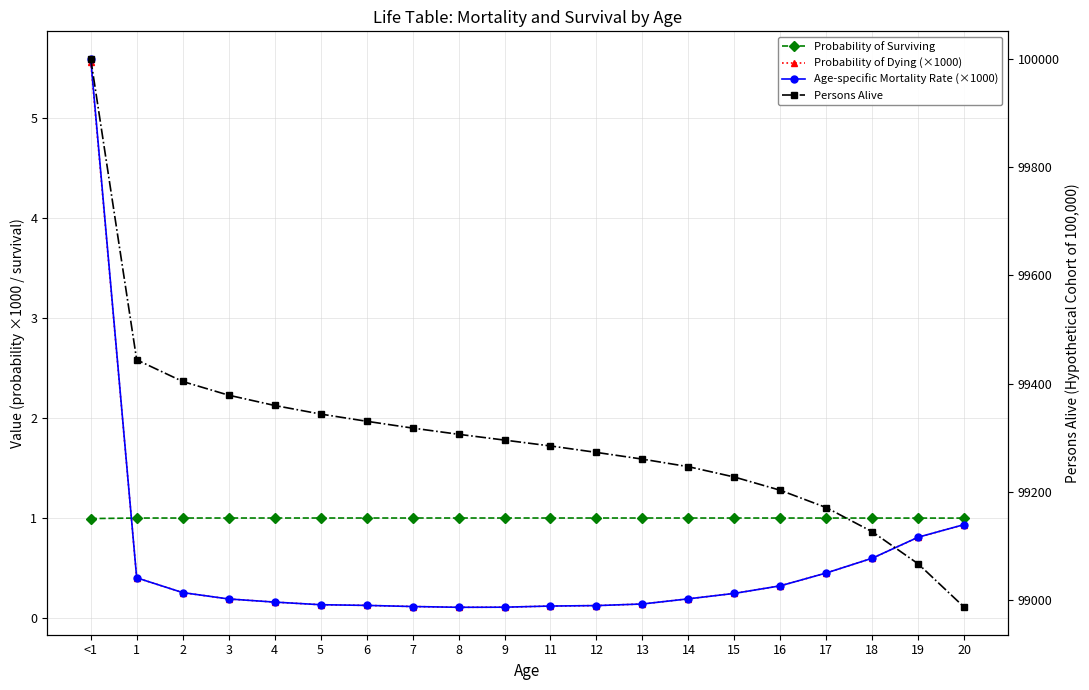

True or false: Probability of Surviving has more than 2 points higher than both neighbors.

False